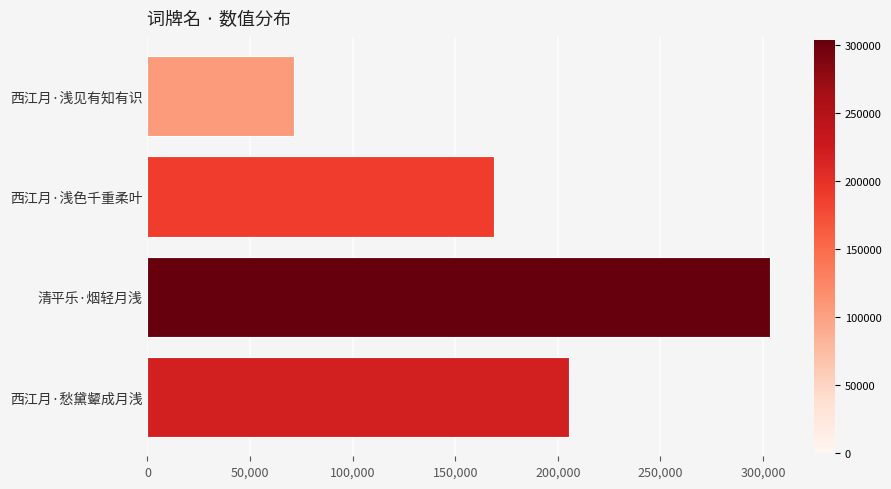

List the labels in order of value, smallest first.

西江月·浅见有知有识, 西江月·浅色千重柔叶, 西江月·愁黛颦成月浅, 清平乐·烟轻月浅